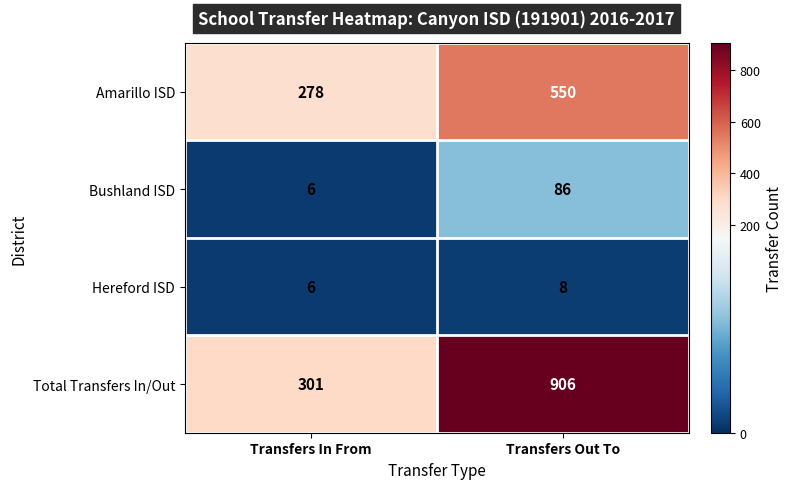

Is it true that Amarillo ISD equals 278 at Transfers In From?

True